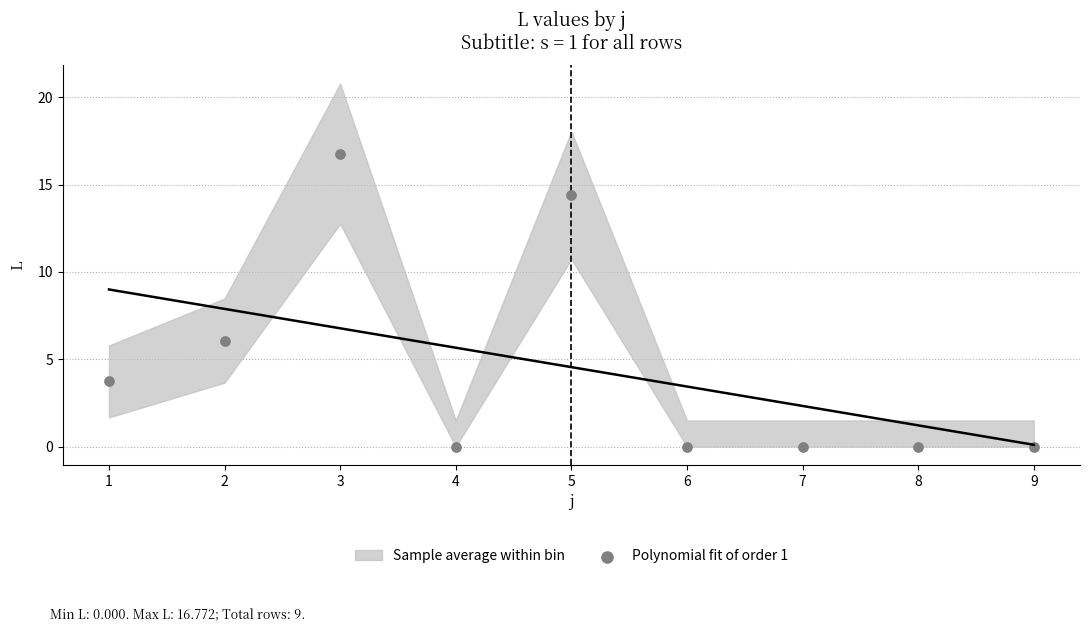

What Y value in the scatter plot is closest to 8?

6.1